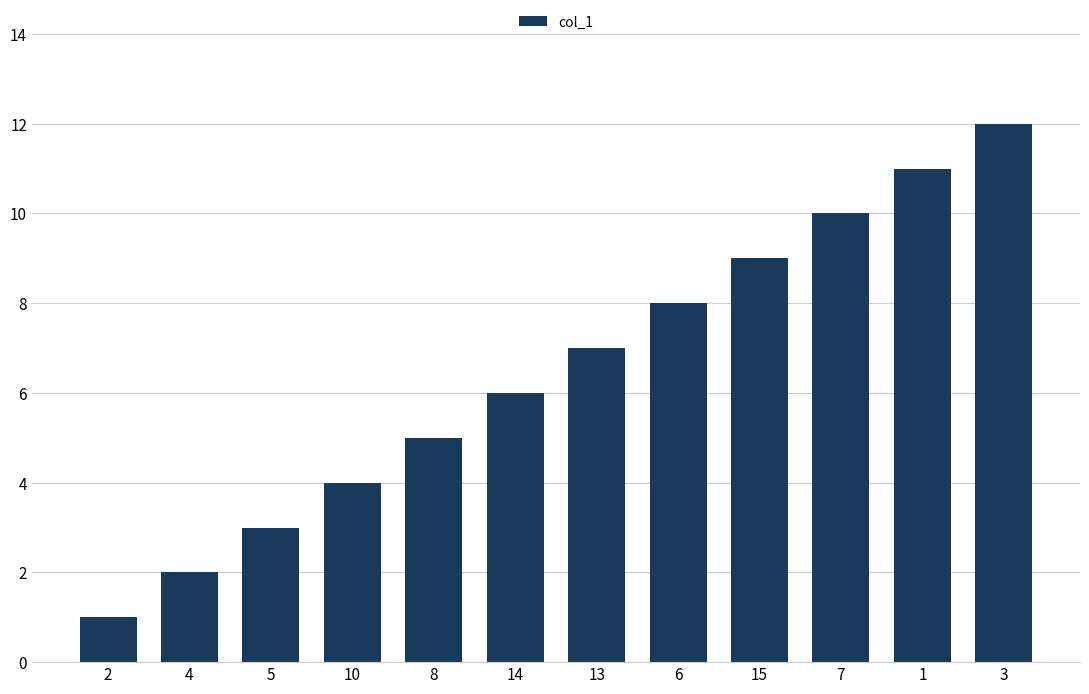

Which label corresponds to the largest value in the chart?

3